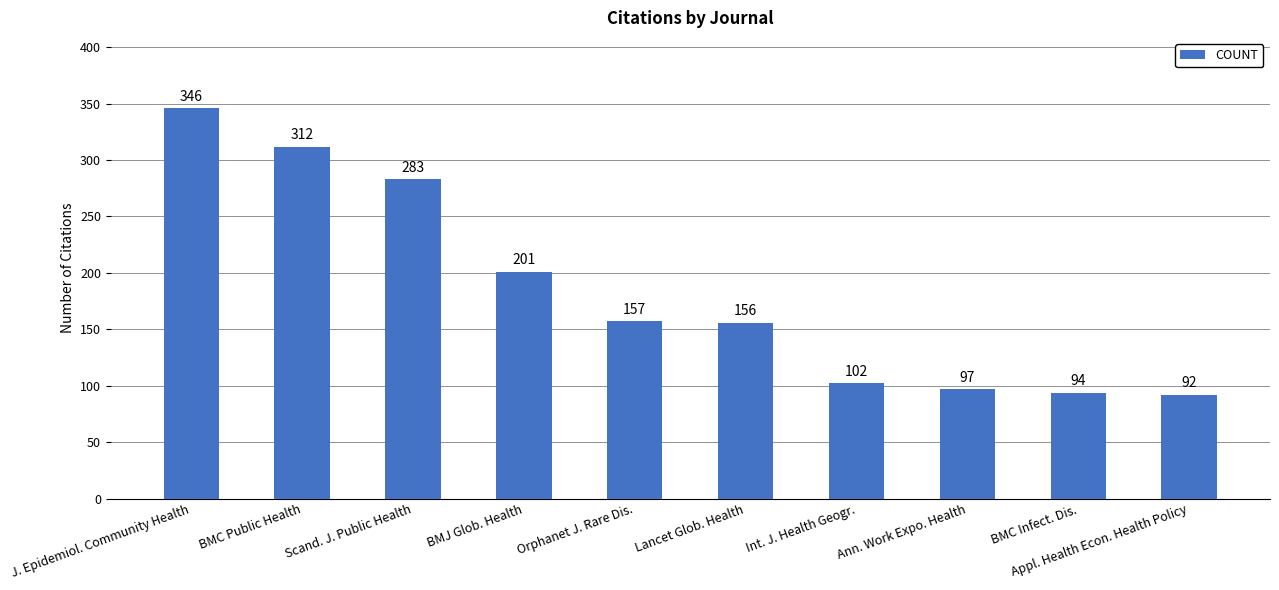

Rank the categories by value from lowest to highest.

Appl. Health Econ. Health Policy, BMC Infect. Dis., Ann. Work Expo. Health, Int. J. Health Geogr., Lancet Glob. Health, Orphanet J. Rare Dis., BMJ Glob. Health, Scand. J. Public Health, BMC Public Health, J. Epidemiol. Community Health